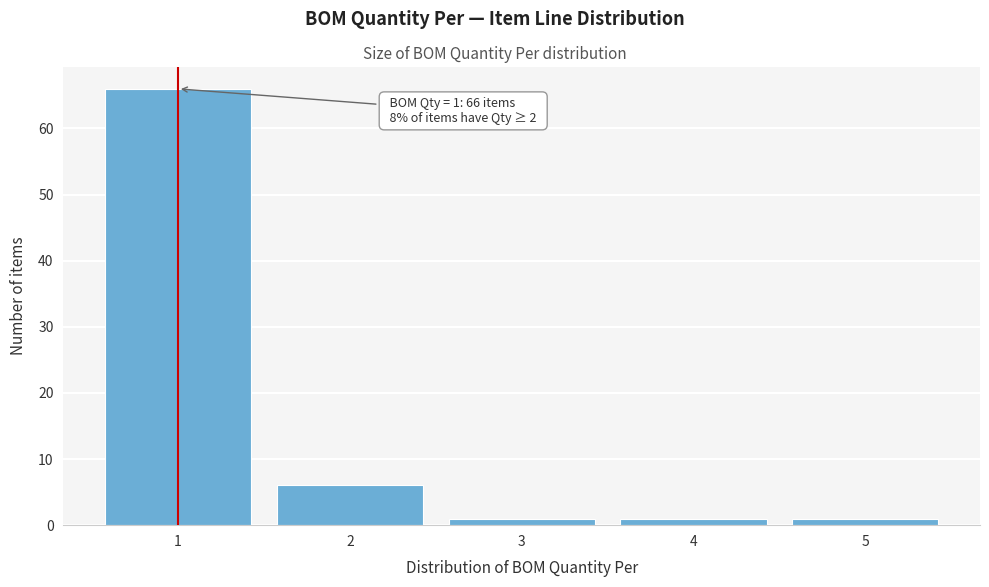

Reading left to right, transcribe all the data shown in this chart.

1=66	2=6	3=1	4=1	5=1